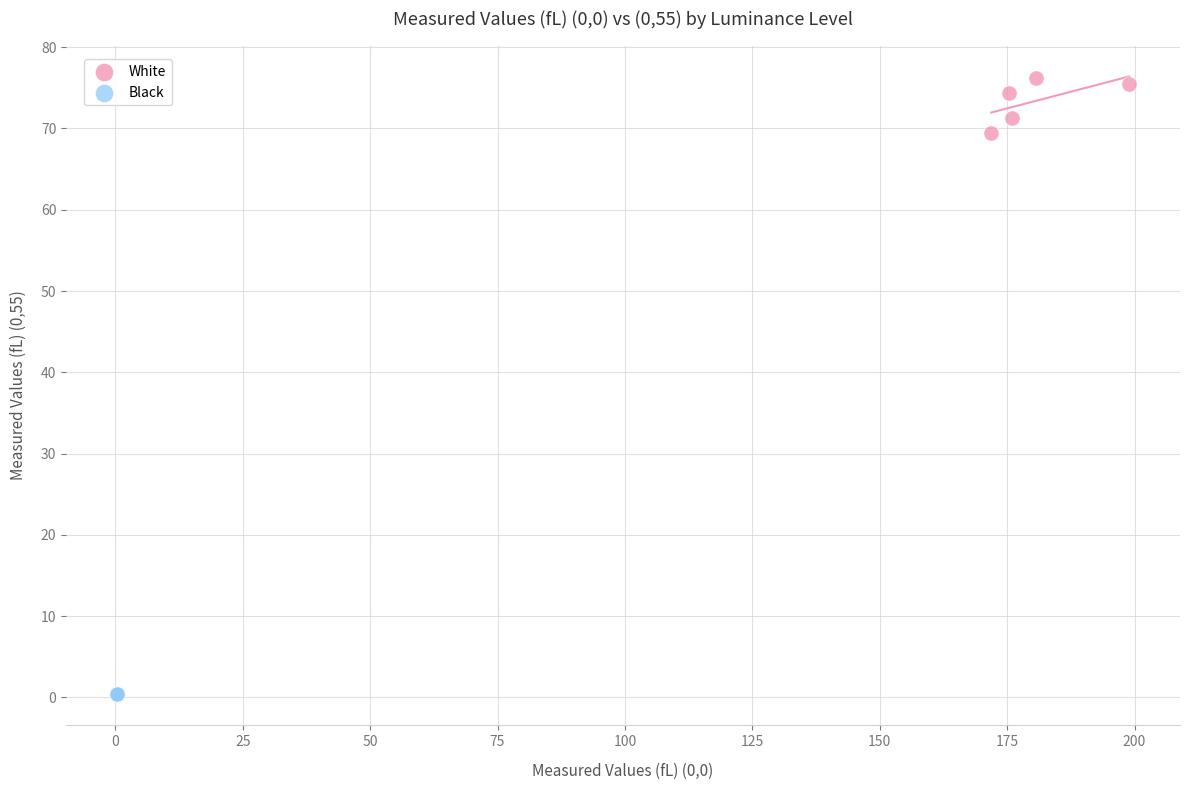

Which series reaches the maximum Y coordinate?

White